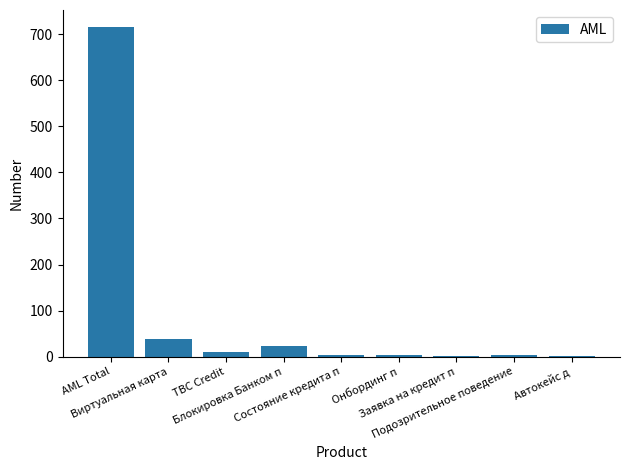

What is the sum of all values?

799